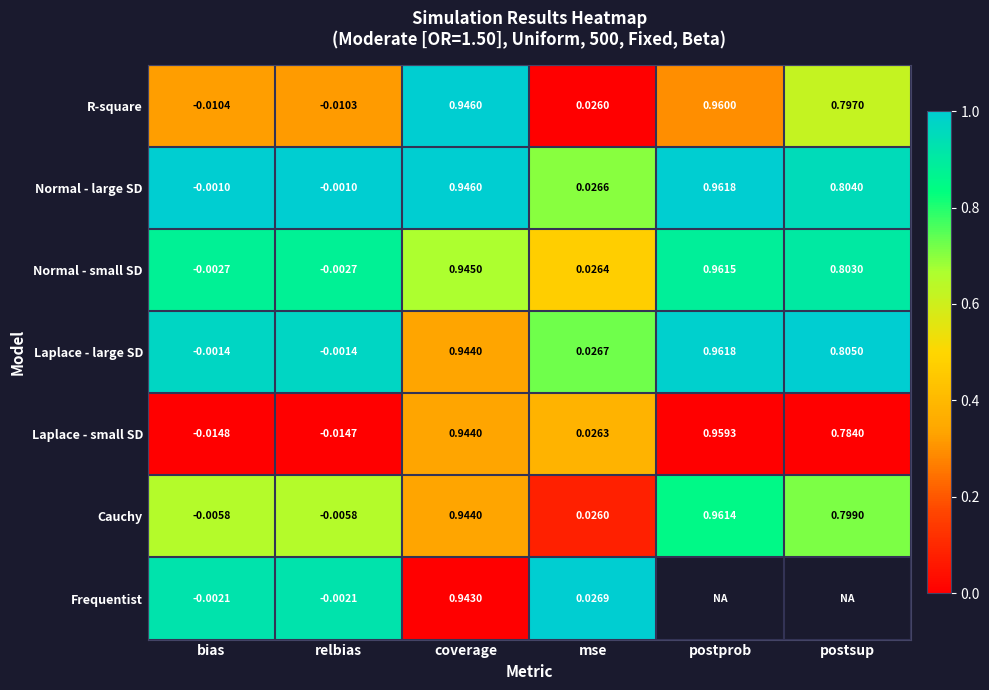

Between bias and mse, which series saw the biggest shift?

Laplace - small SD